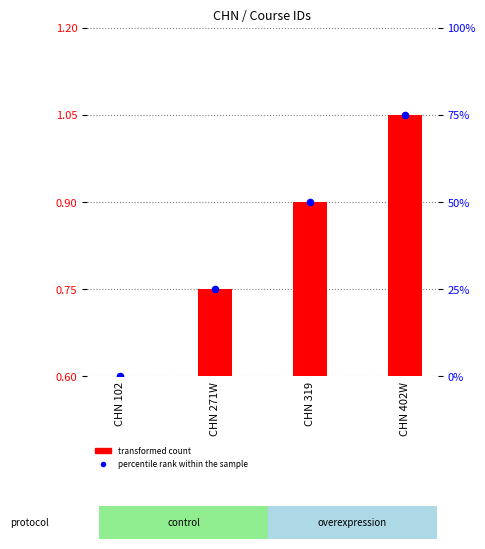

What are all the series names shown in the legend?

transformed count, percentile rank within the sample